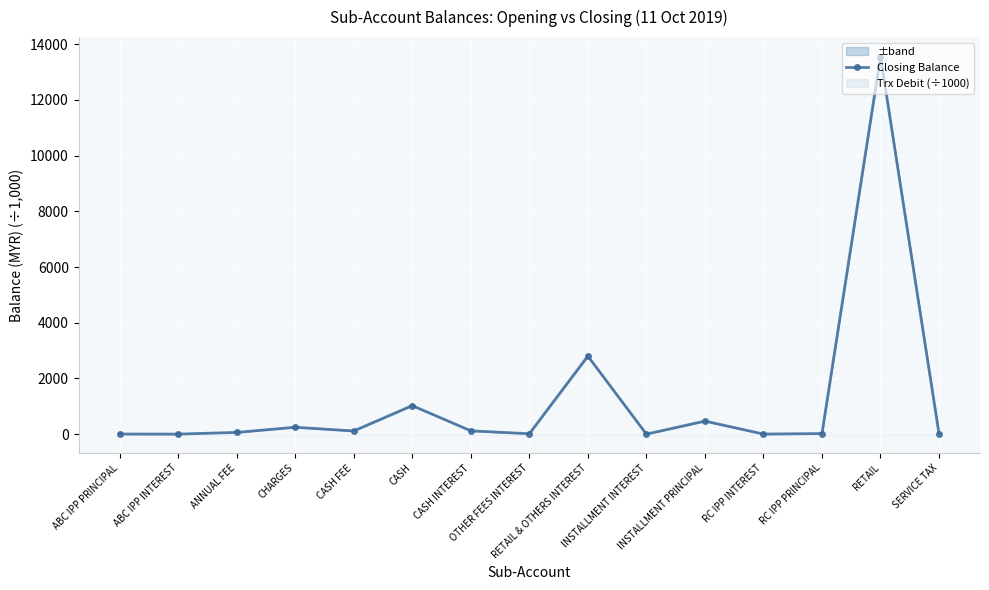

What is the change in value from CASH FEE to RC IPP INTEREST?

-111.0